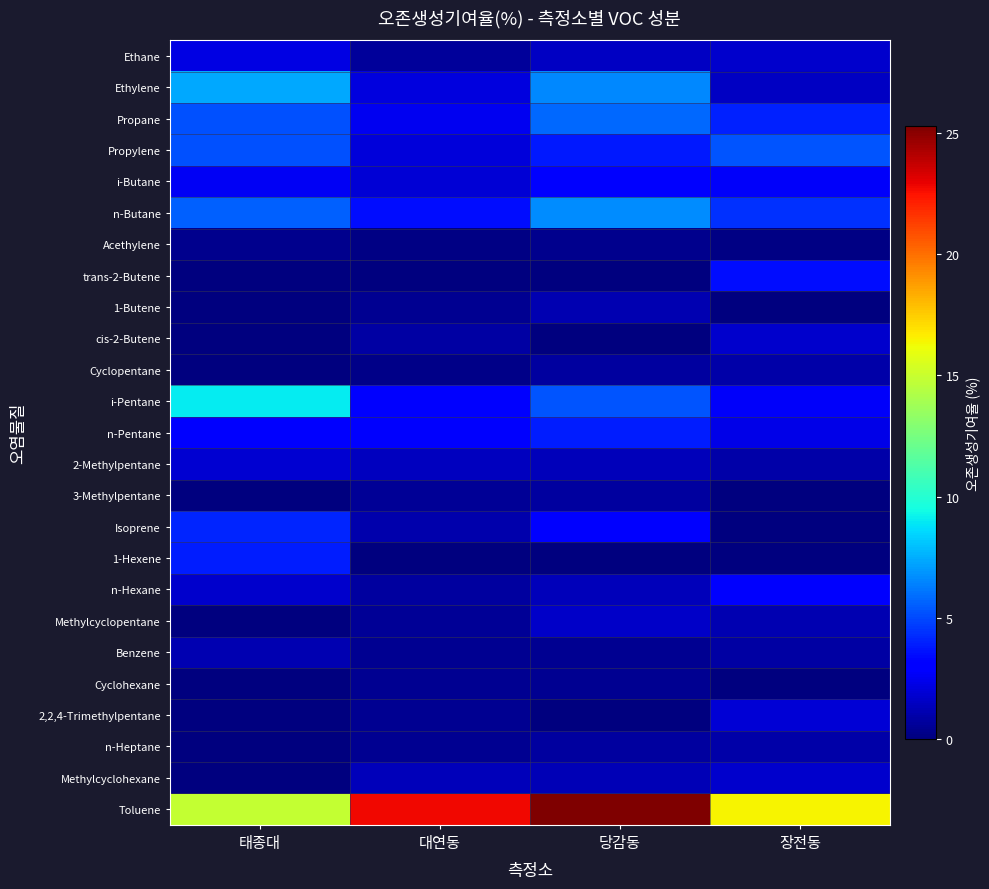

At how many categories does at least one series exceed 22?

2